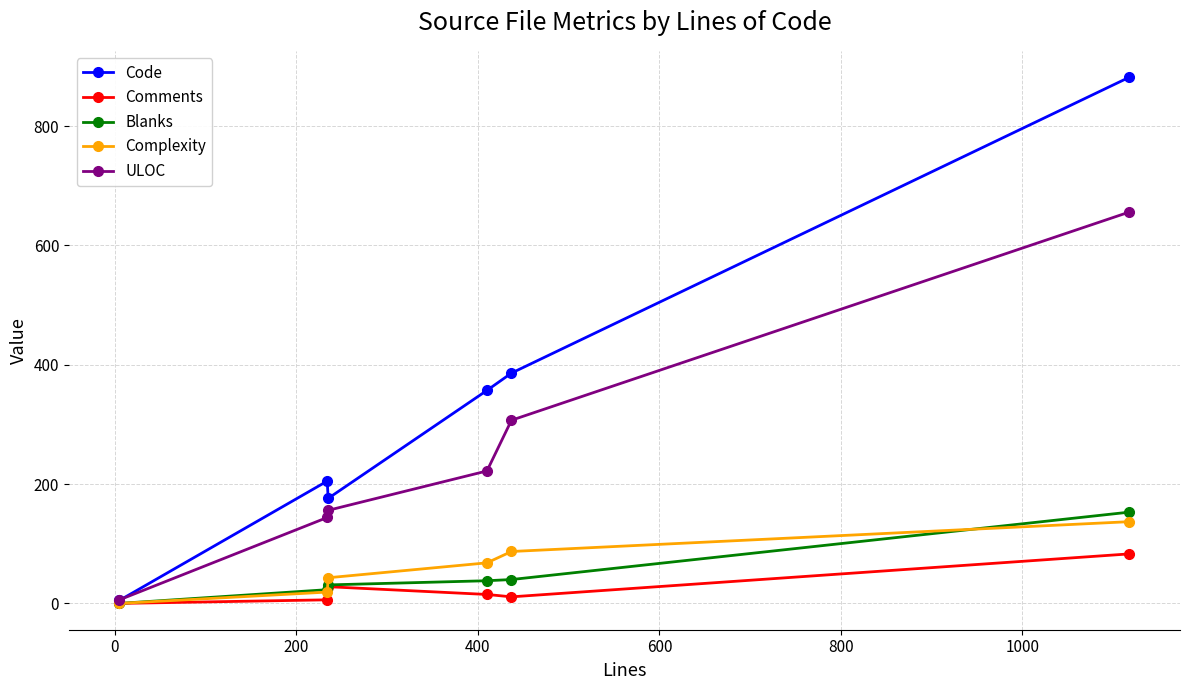

How many interior local valleys does the Code series have?

1